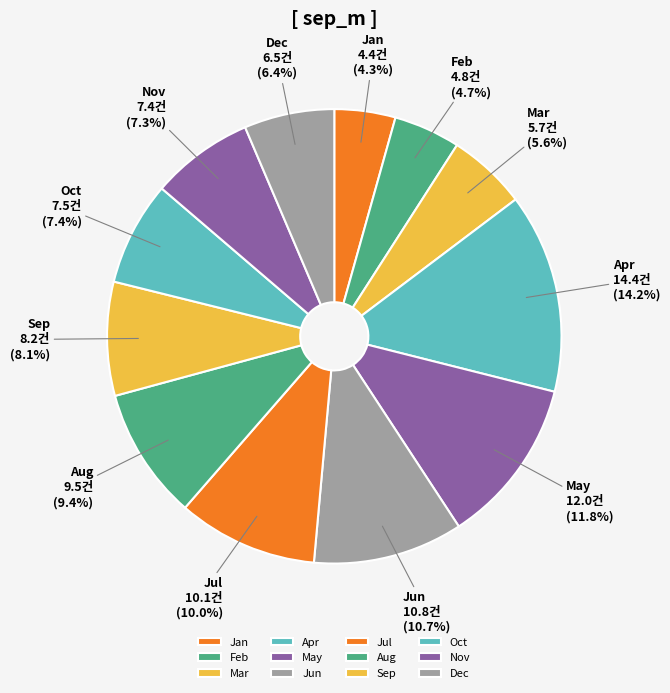

Is there any slice that represents more than half of the pie?

No